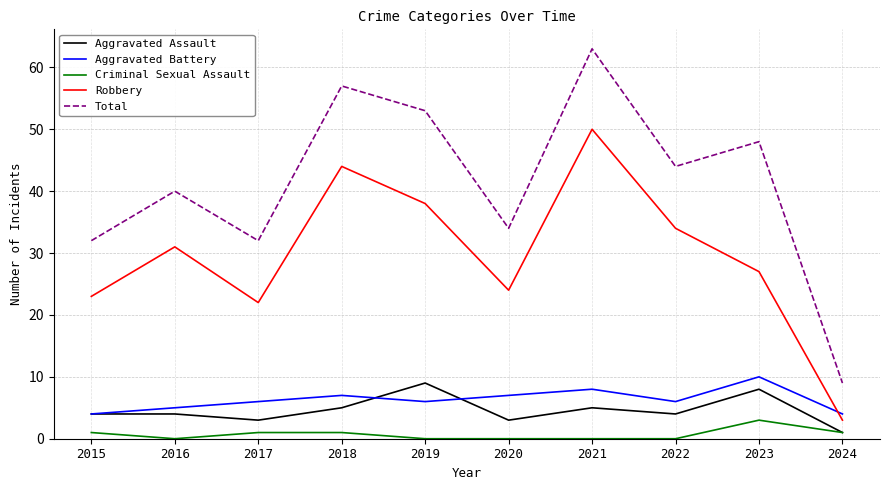

The Robbery series shows 33 at 2015. True or false?

False